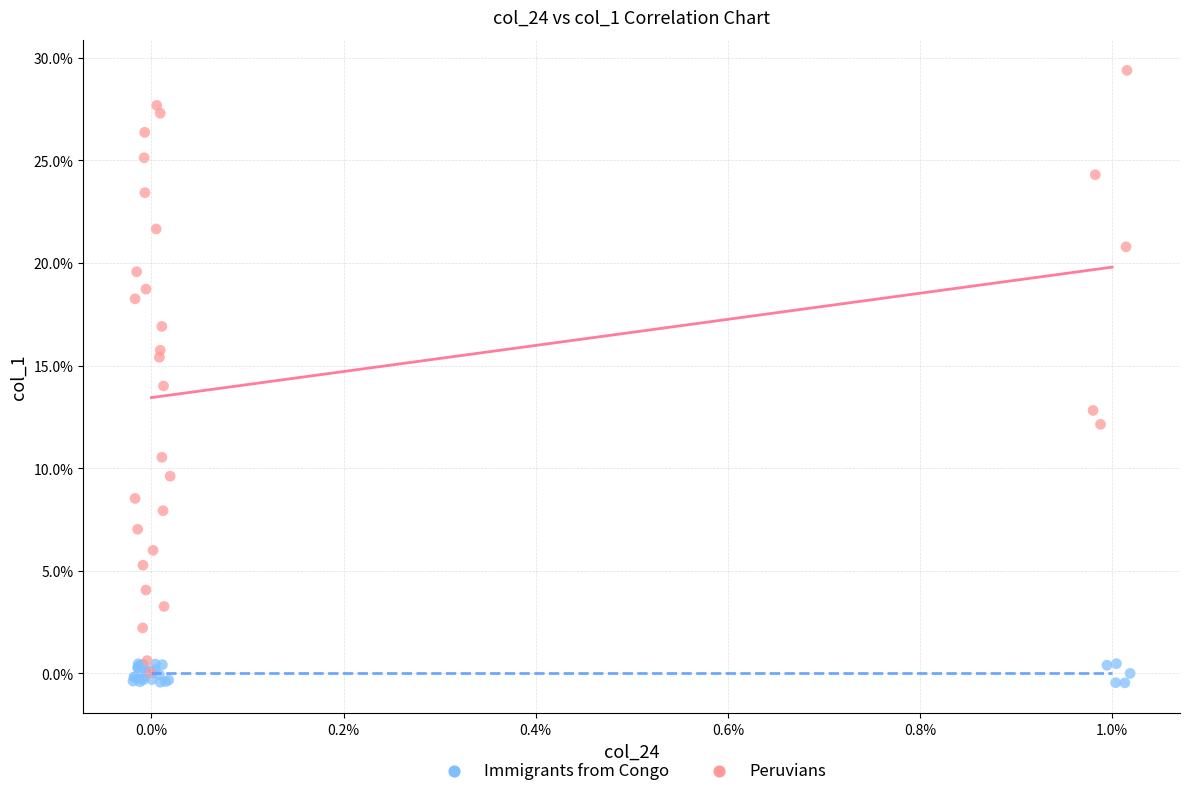

Which series has the widest spread of Y values?

Peruvians